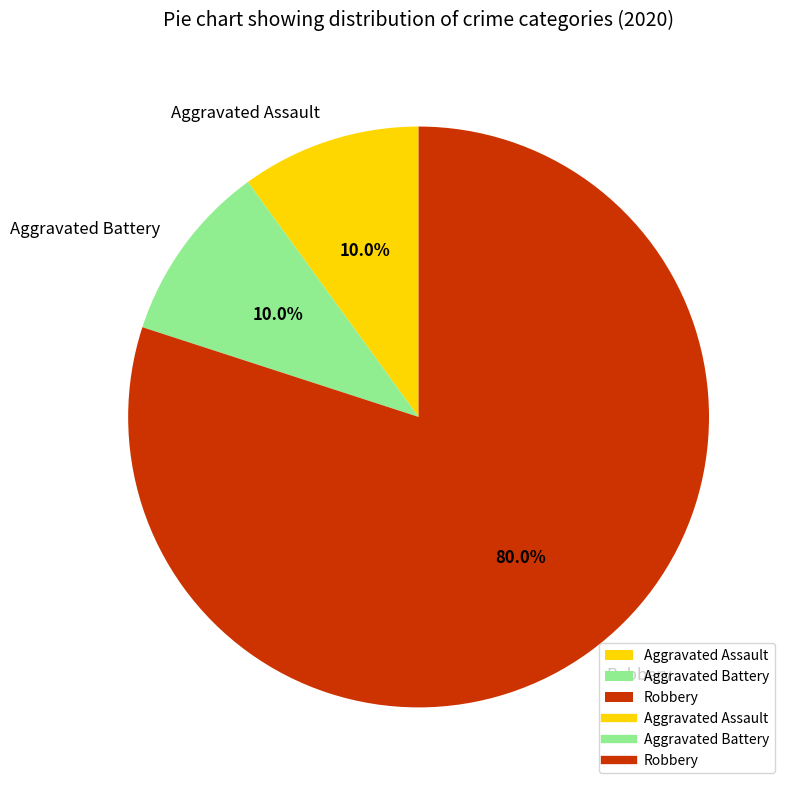

What percentage is the Aggravated Battery slice, to the nearest percent?

10%